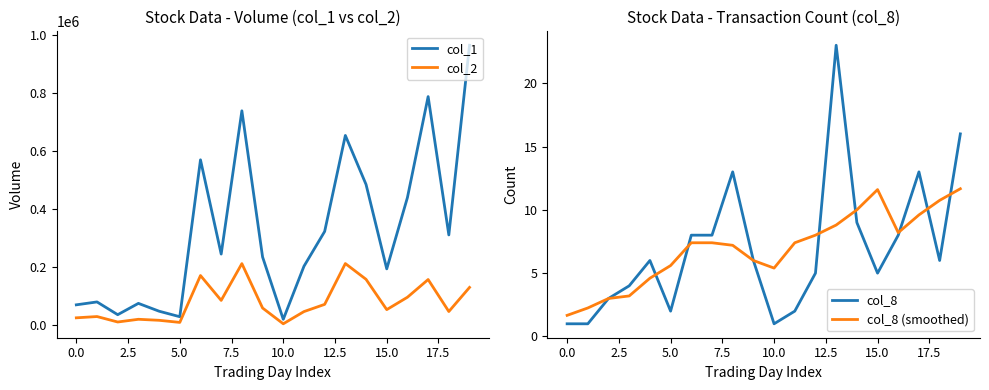

What position from the left is 18?

19